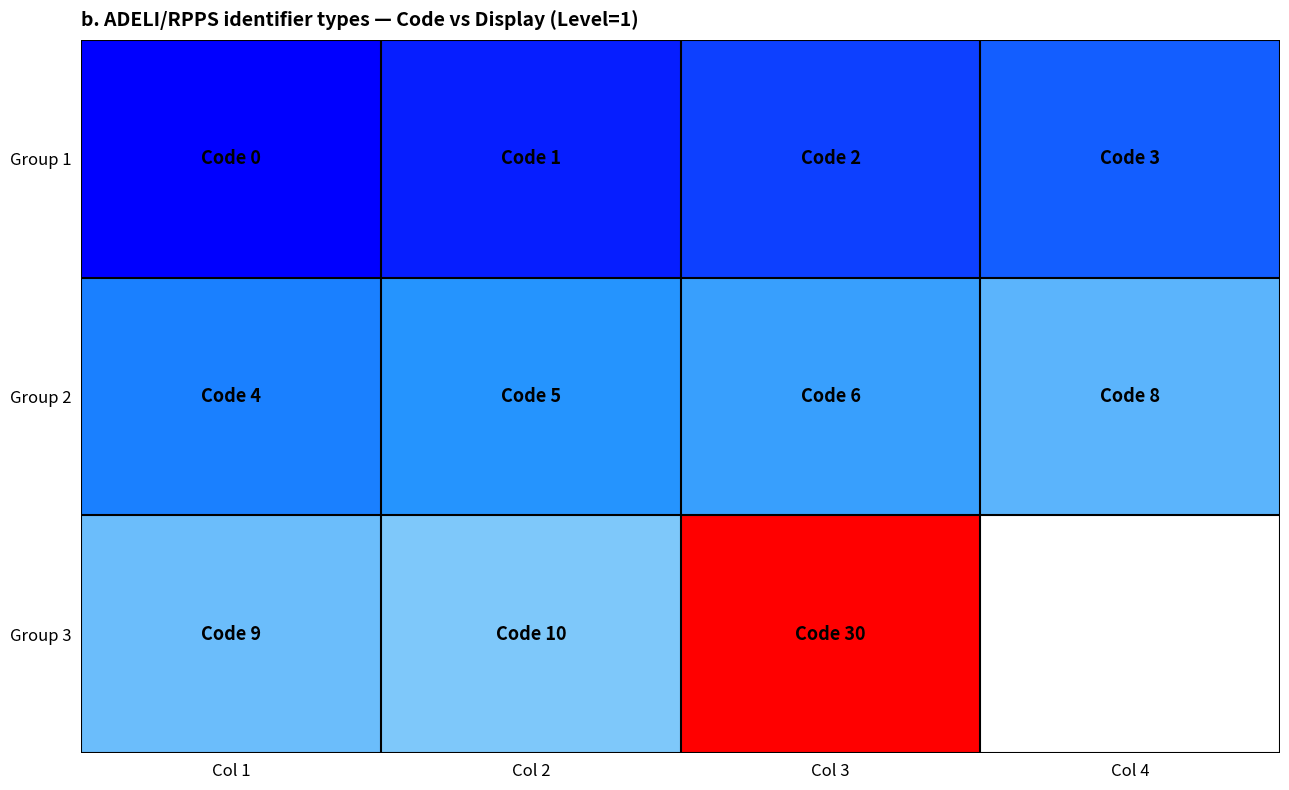

What is the spread (max minus min) of values at Col 4?

5.0